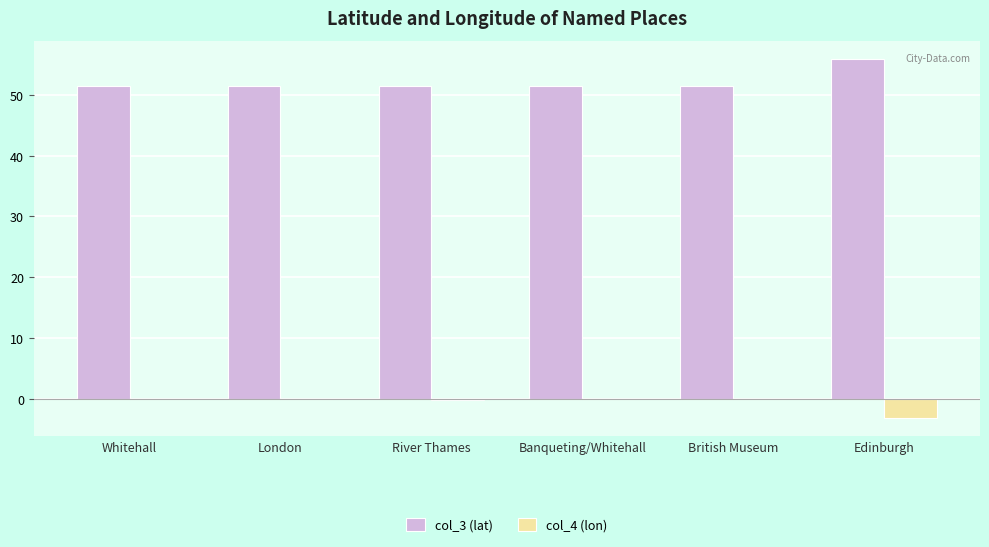

What is the greatest value displayed?

56.0